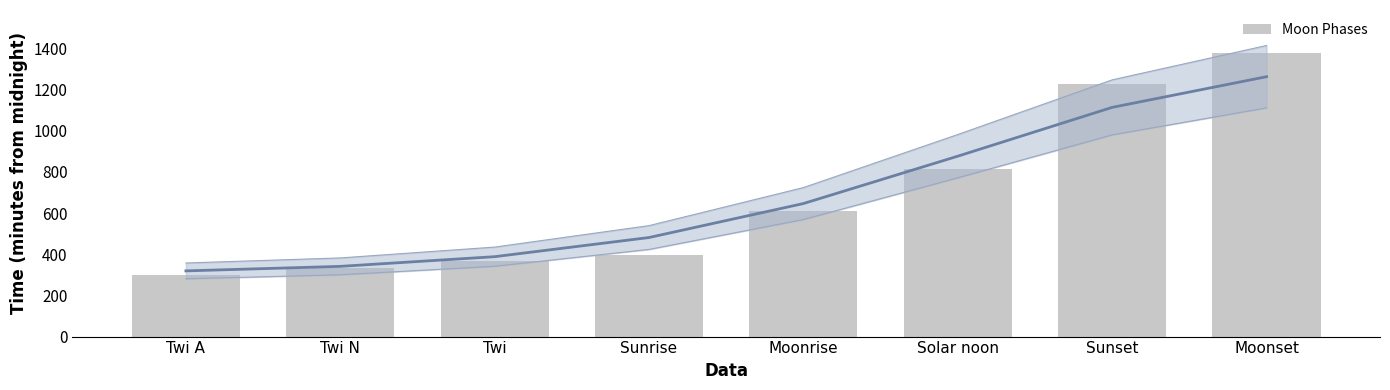

Is it true that the value at Moonrise is 286?

False